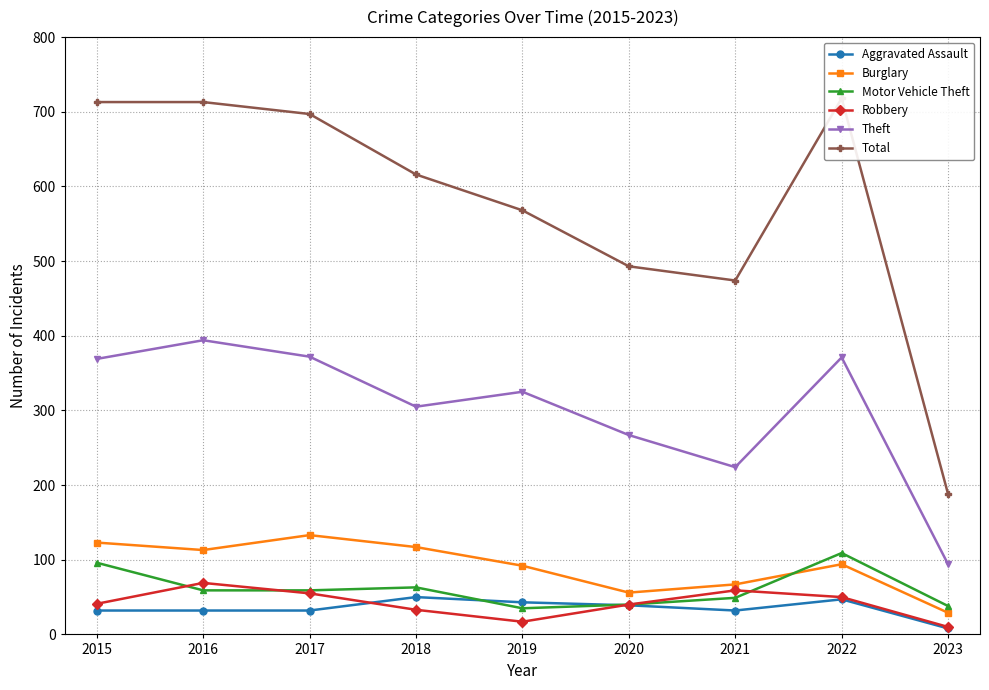

What is the value of the Theft point at the 9th from the left?

94